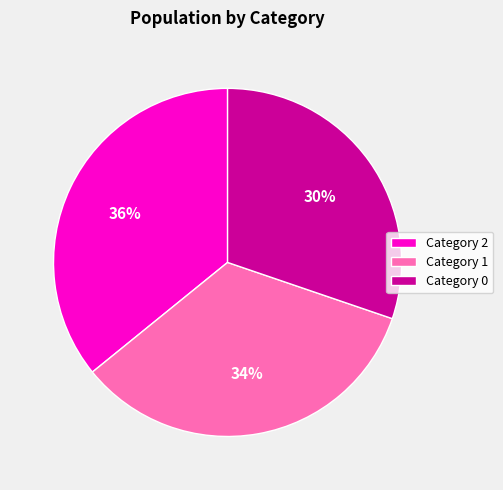

Combined, do Category 0 and Category 2 account for over 50%?

Yes